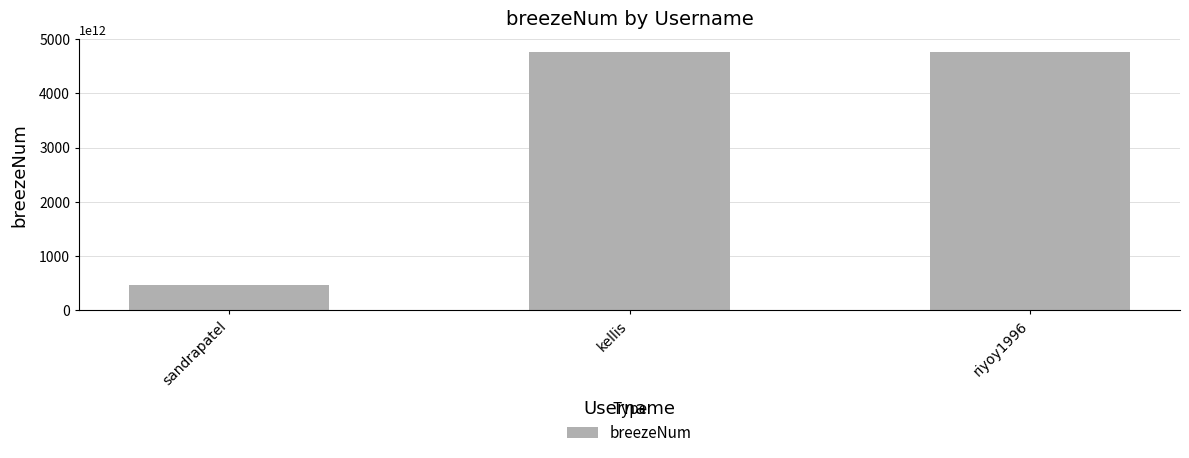

What is the label of the 3rd bar from the left?

riyoy1996